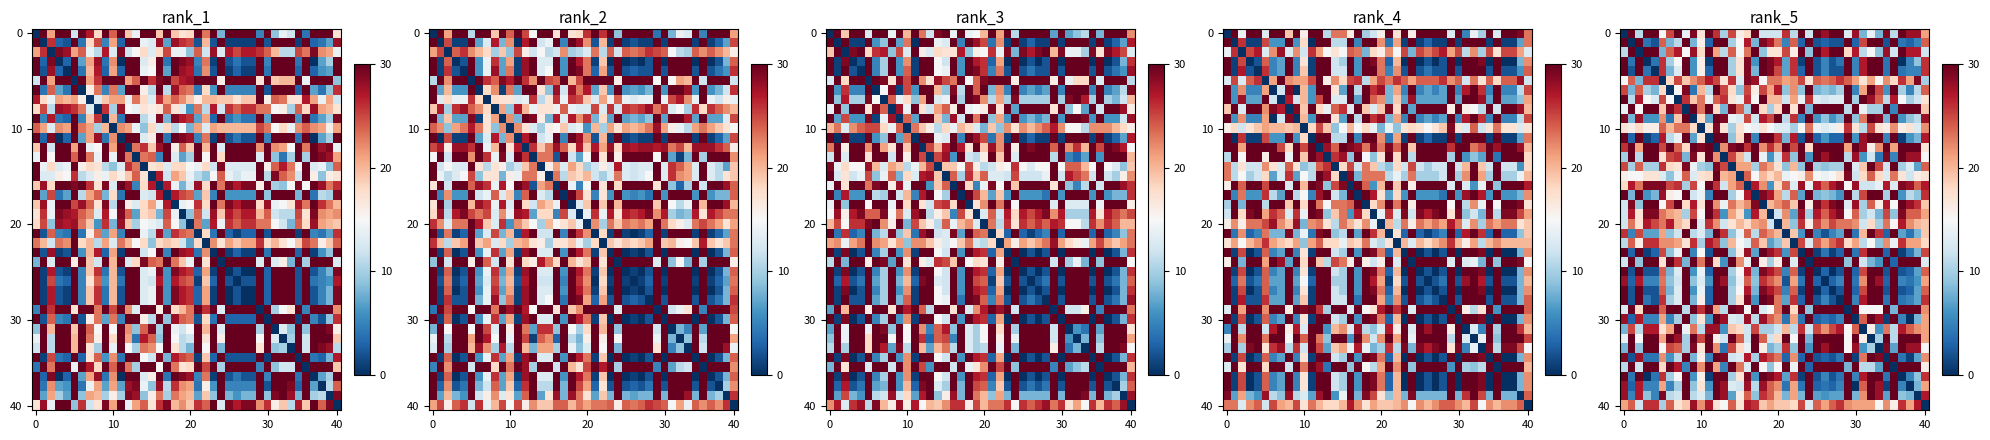

Between 34 and 7, which is larger?

7